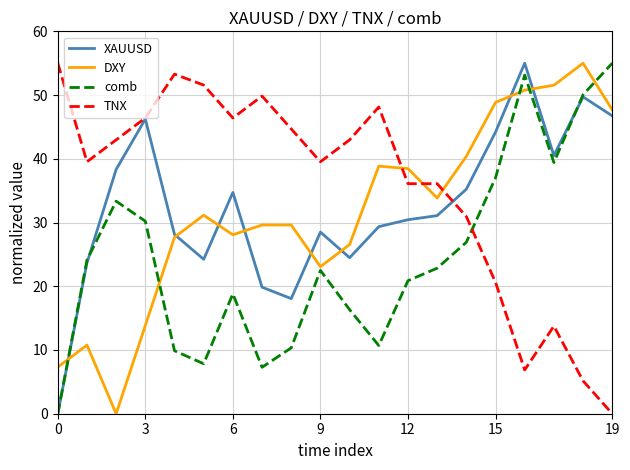

What is the highest value of the DXY series?

55.0